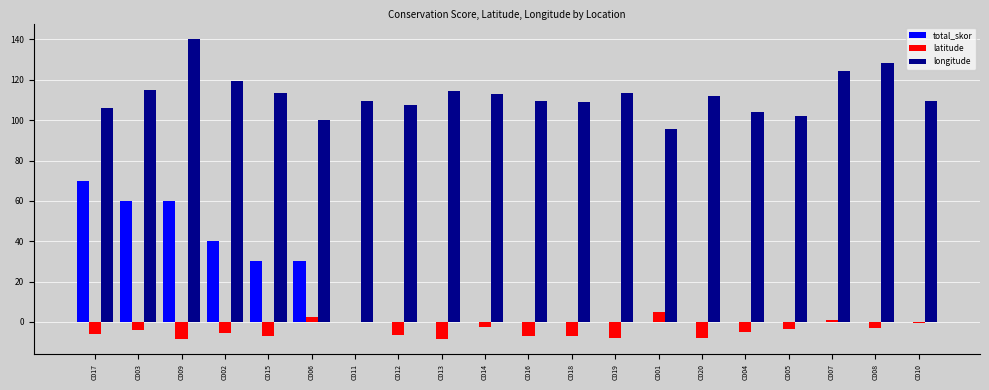

Is the value of latitude at C018 greater than the value of longitude at C012?

No